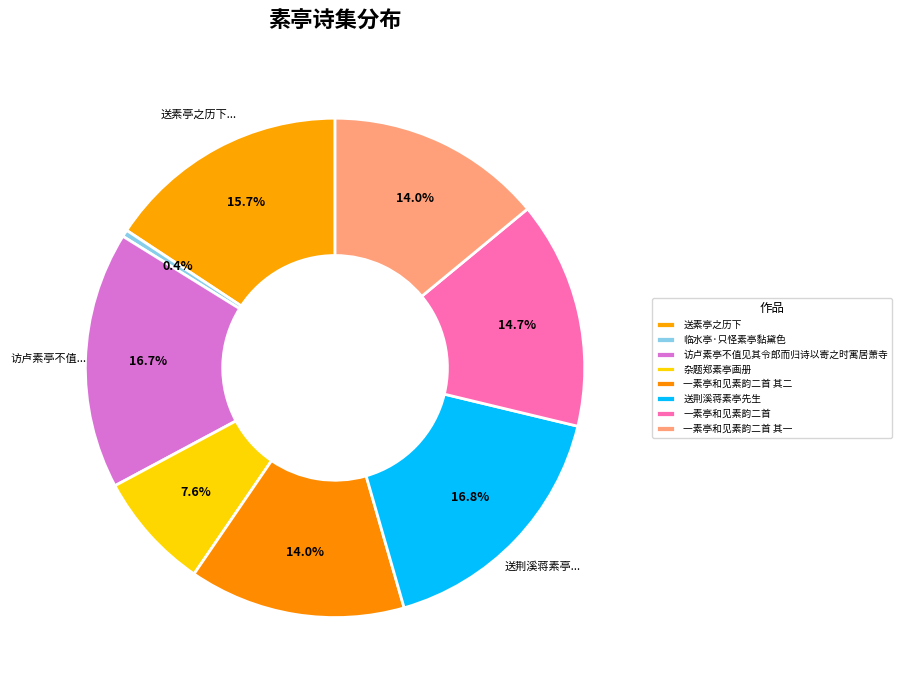

Does 送素亭之历下 account for over 50% of the chart?

No